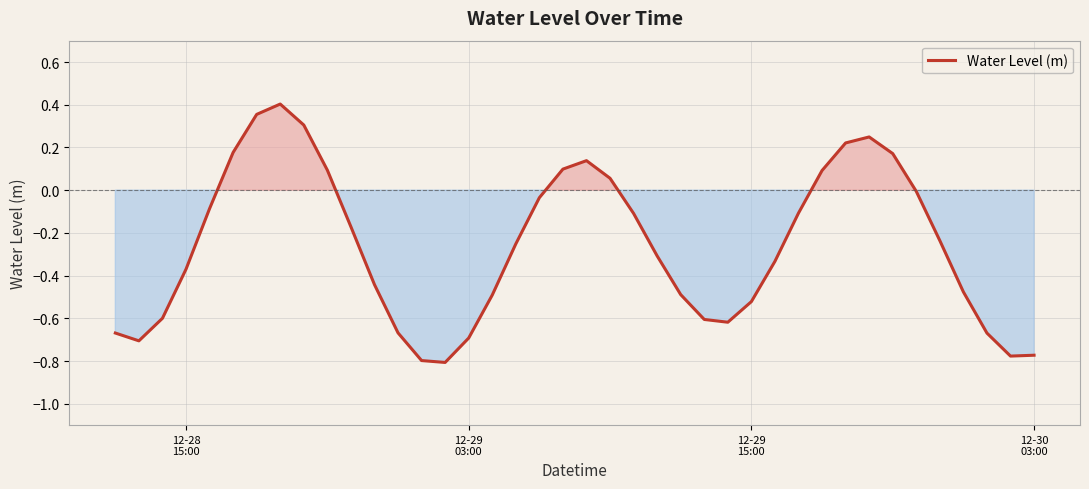

What is the difference between the maximum and minimum values?

1.2